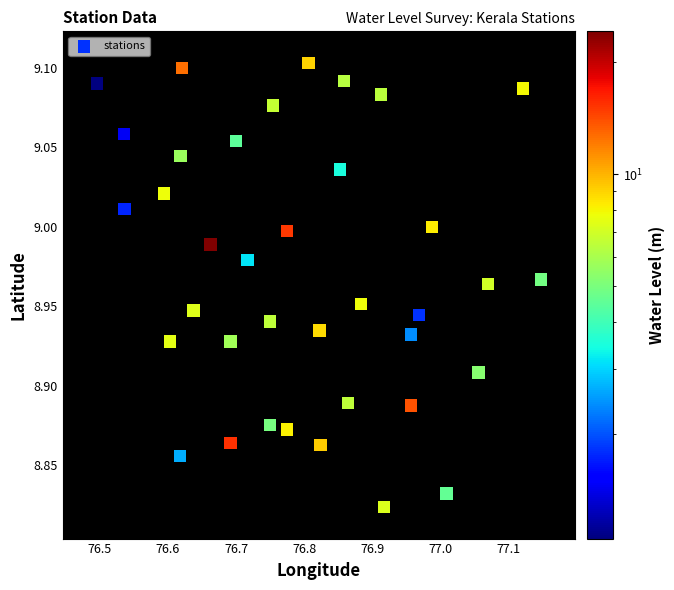

What is the range of X values (max minus min)?

0.7